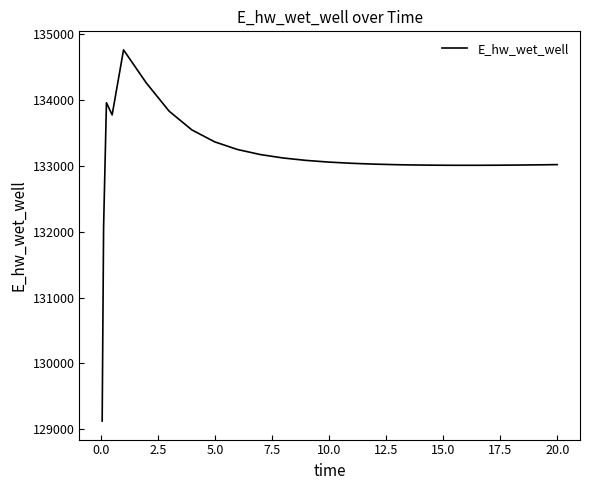

What is the maximum value shown in the chart?

134760.3